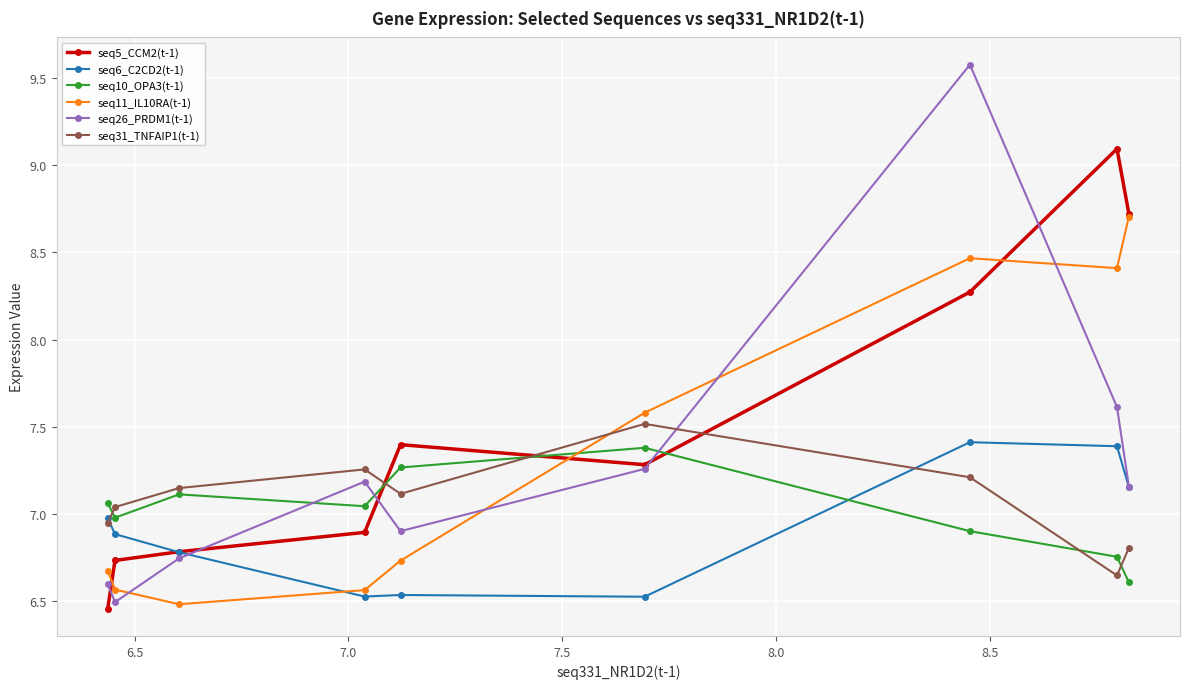

How many interior local peaks does the seq11_IL10RA(t-1) series have?

1